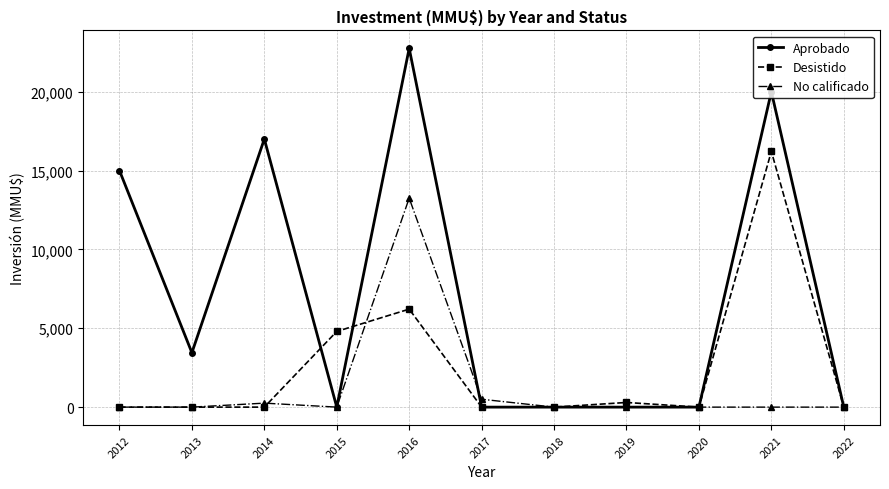

Does the chart display data point markers on the line(s)?

Yes